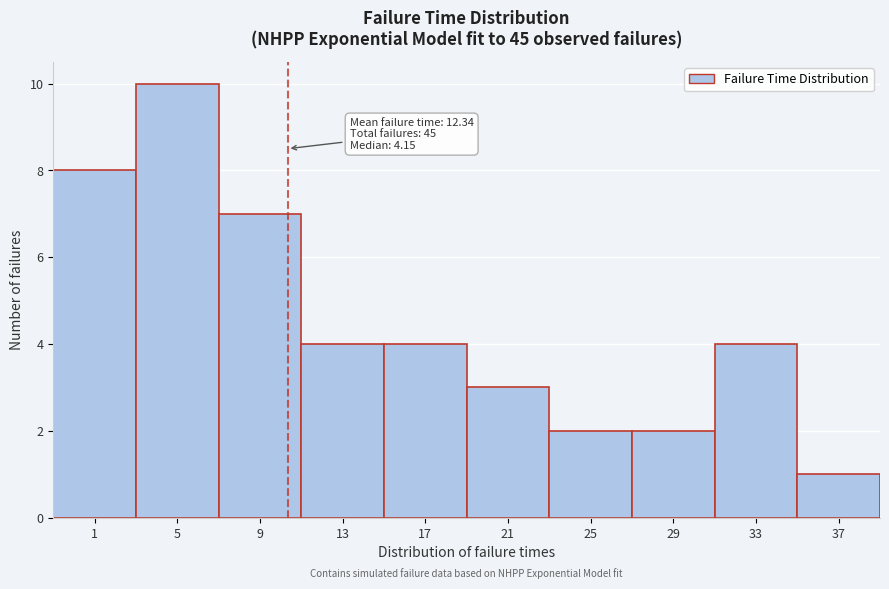

Reading left to right, what are all the values shown in this chart?

8	10	7	4	4	3	2	2	4	1